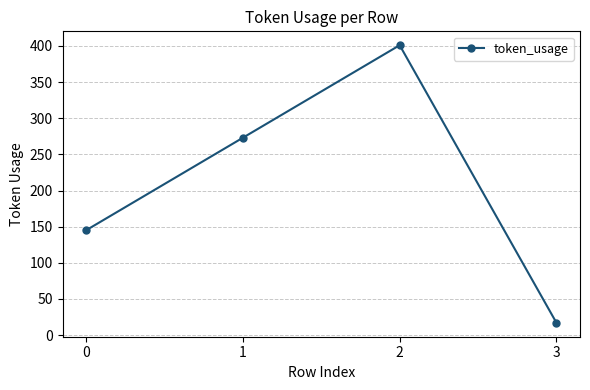

Reading left to right, transcribe all the data shown in this chart.

145	273	401	17